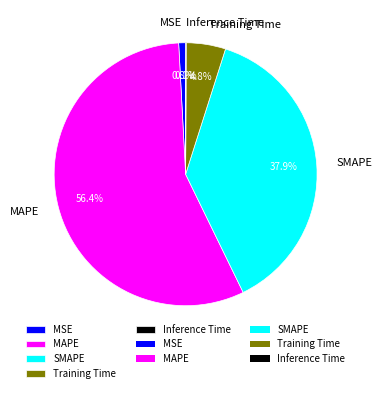

What is the largest slice in the pie chart?

MAPE